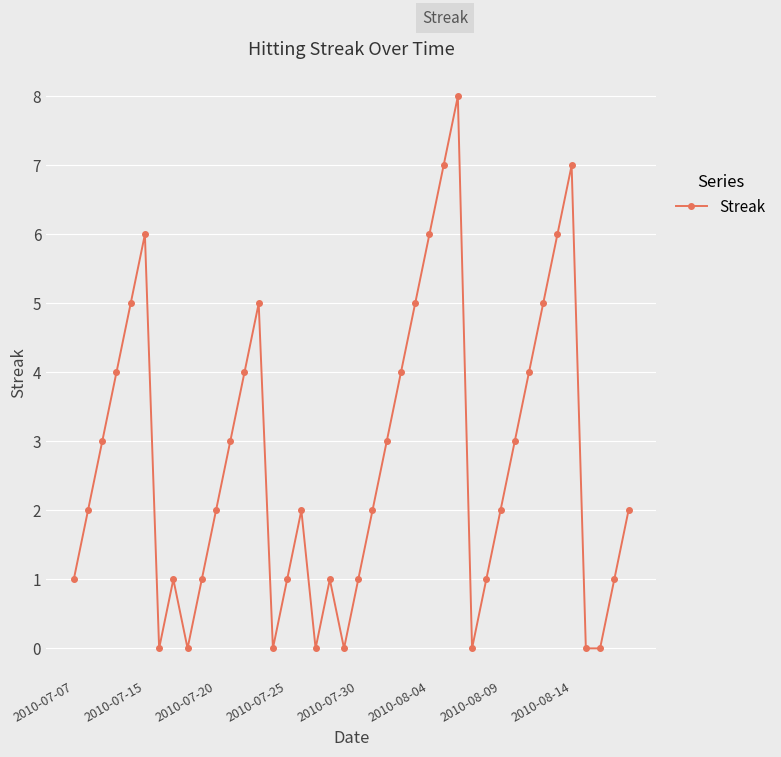

What is the value of the 34th point from the left?

5